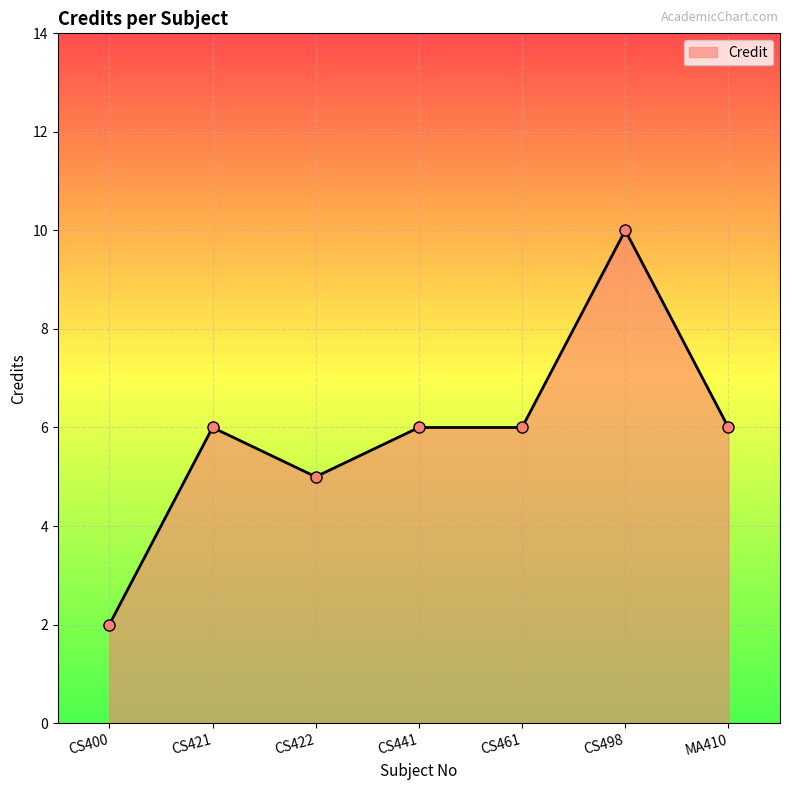

Reading left to right, list all the values displayed in this chart.

2	6	5	6	6	10	6